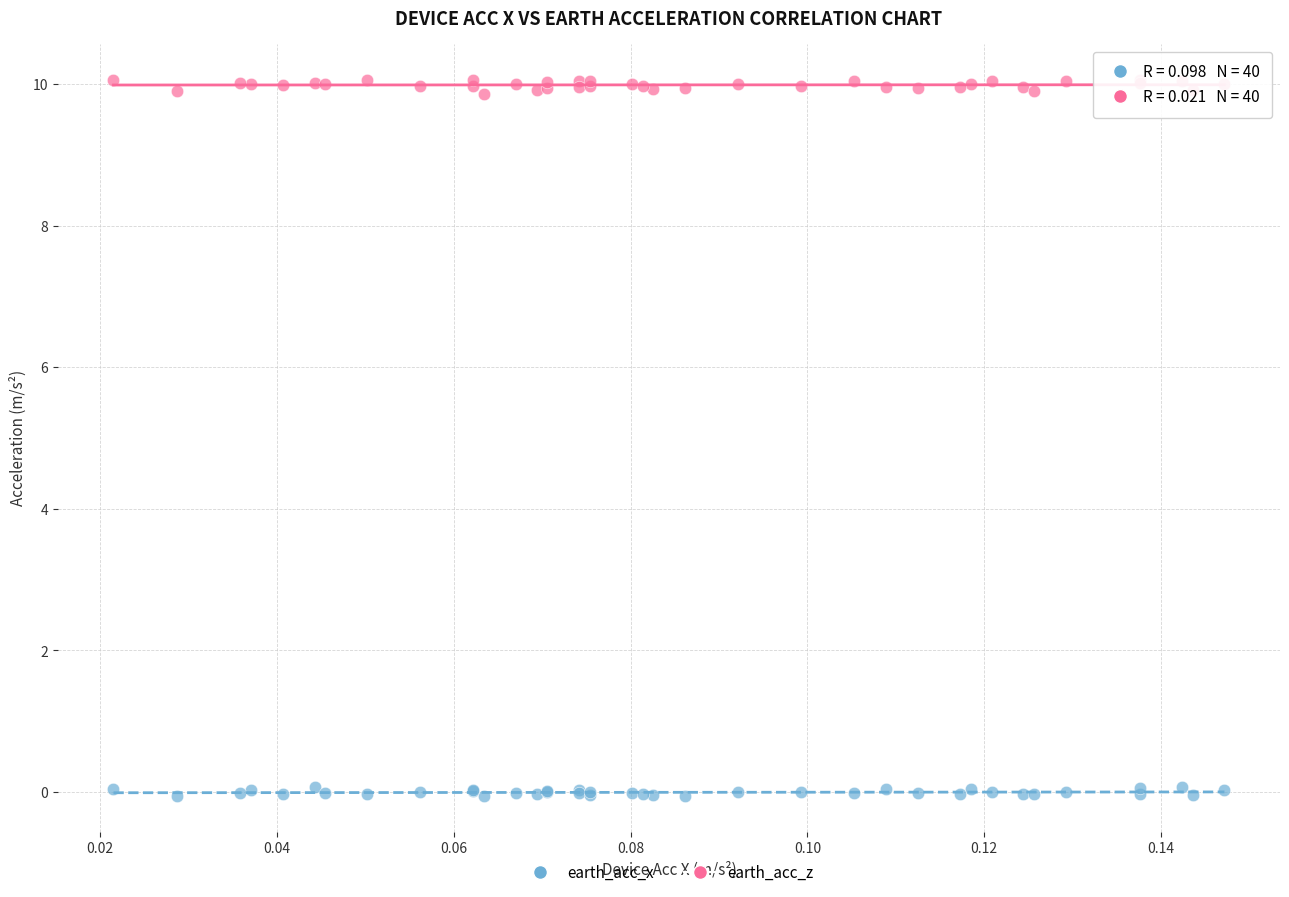

Which series contains the lowest Y value?

earth_acc_x